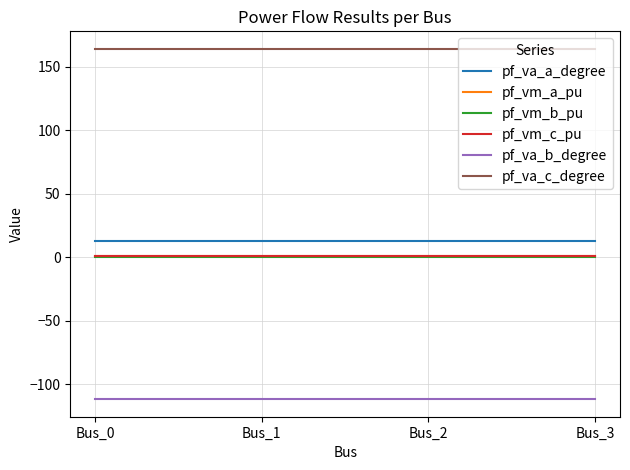

True or false: pf_va_c_degree and pf_va_a_degree intersect in this chart.

False